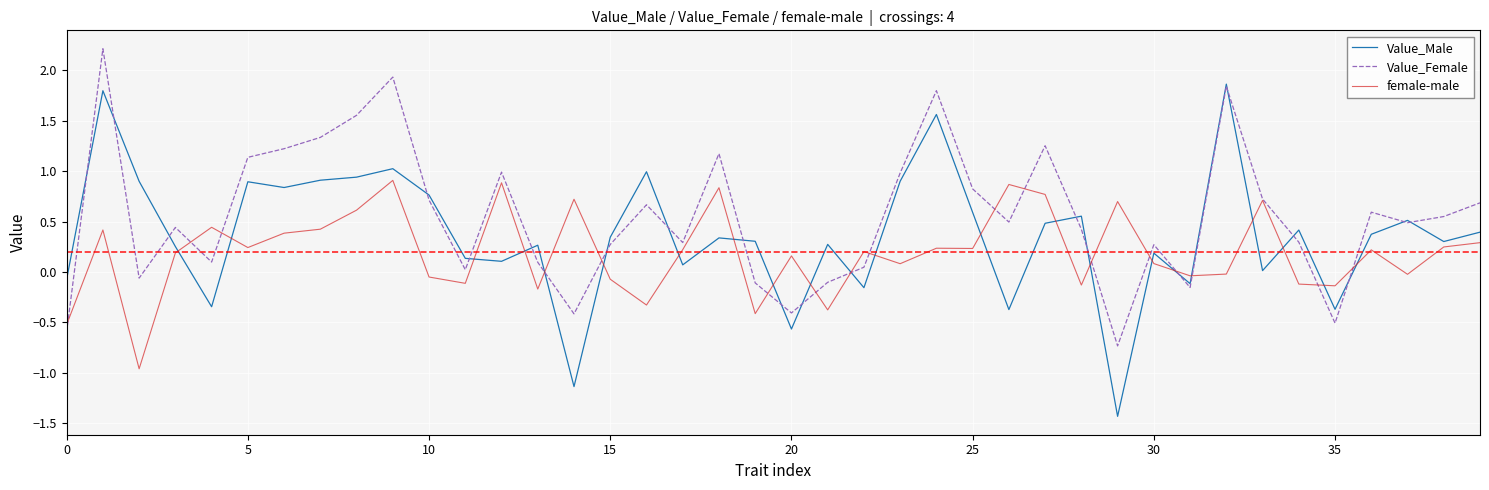

Which series ends up on top after the final intersection of Value_Male and female-male?

Value_Male